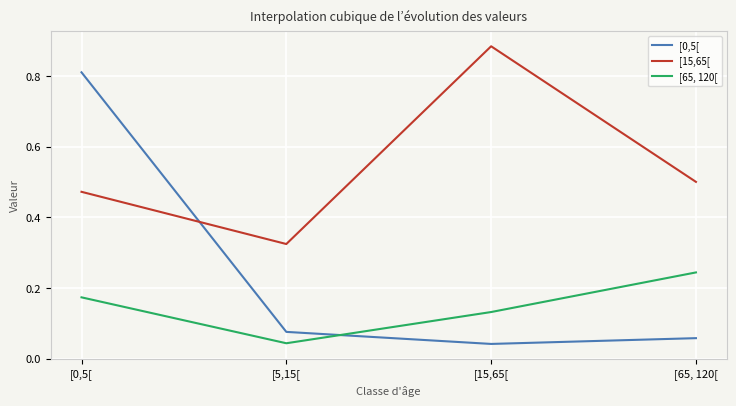

Between which two adjacent categories do [0,5[ and [65, 120[ first intersect?

[5,15[ and [15,65[